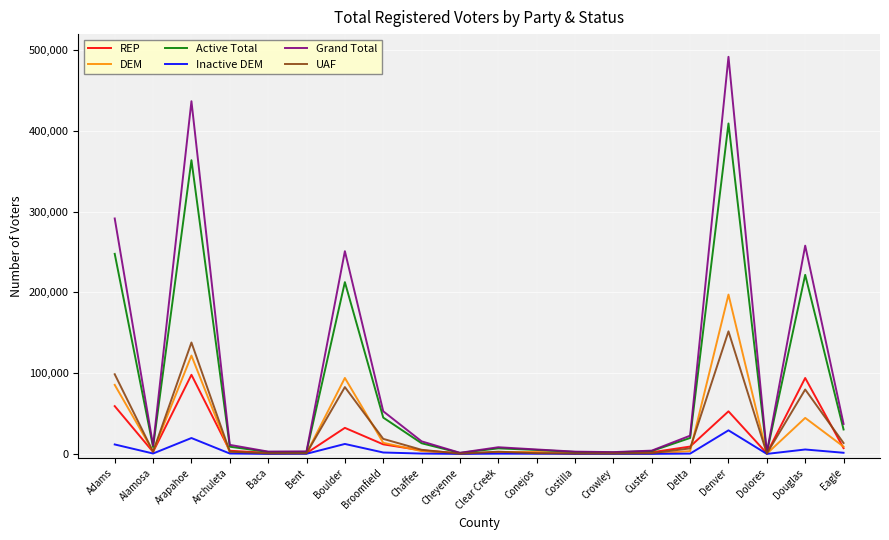

What position from the left is Boulder?

7